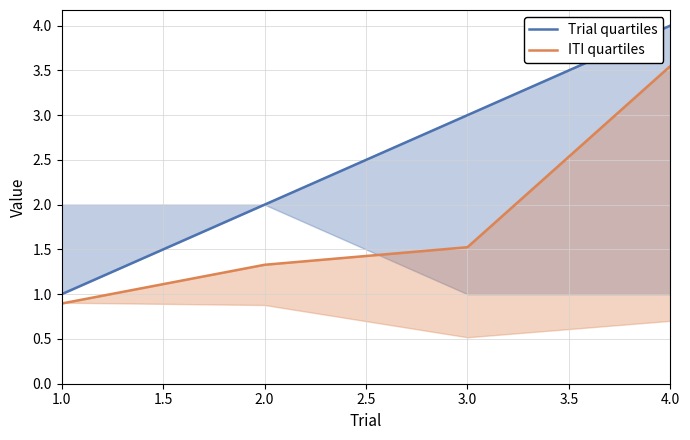

What is the value of the ITI quartiles point at the 3rd from the left?

1.5